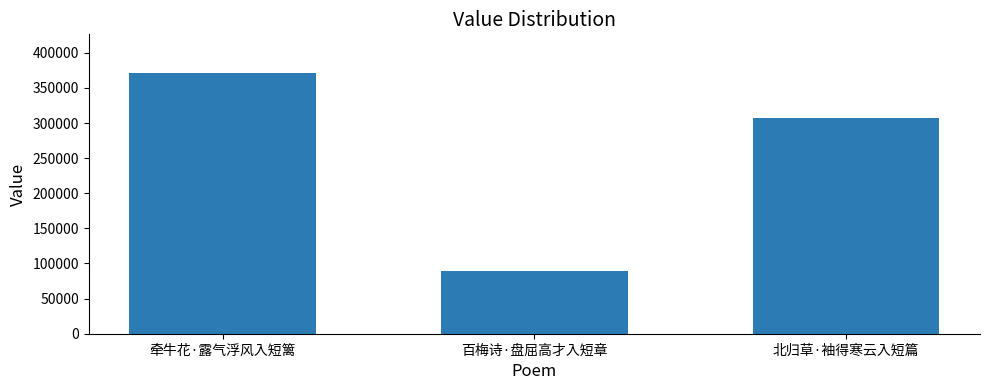

At which category does the chart reach its peak across all series?

牵牛花·露气浮风入短篱